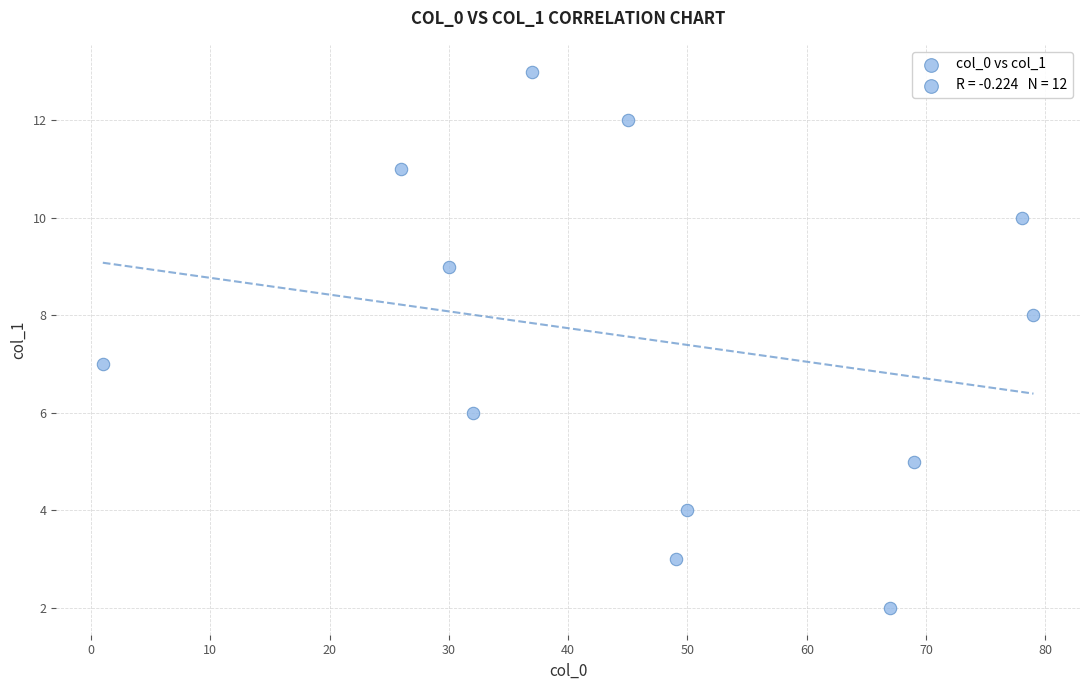

What is the range of X values (max minus min)?

78.0